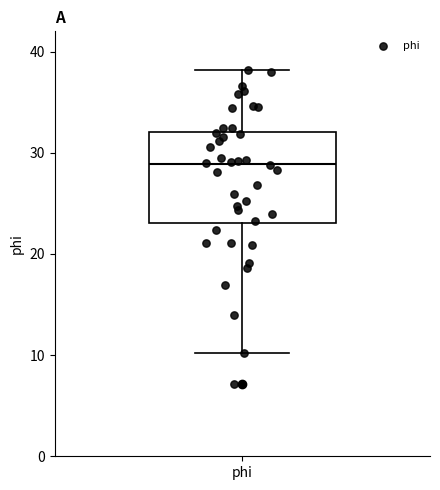

Where does the upper whisker of the box for phi end on the y-axis? The values are not printed on the chart, so give them approximately, as read against the axis.

38